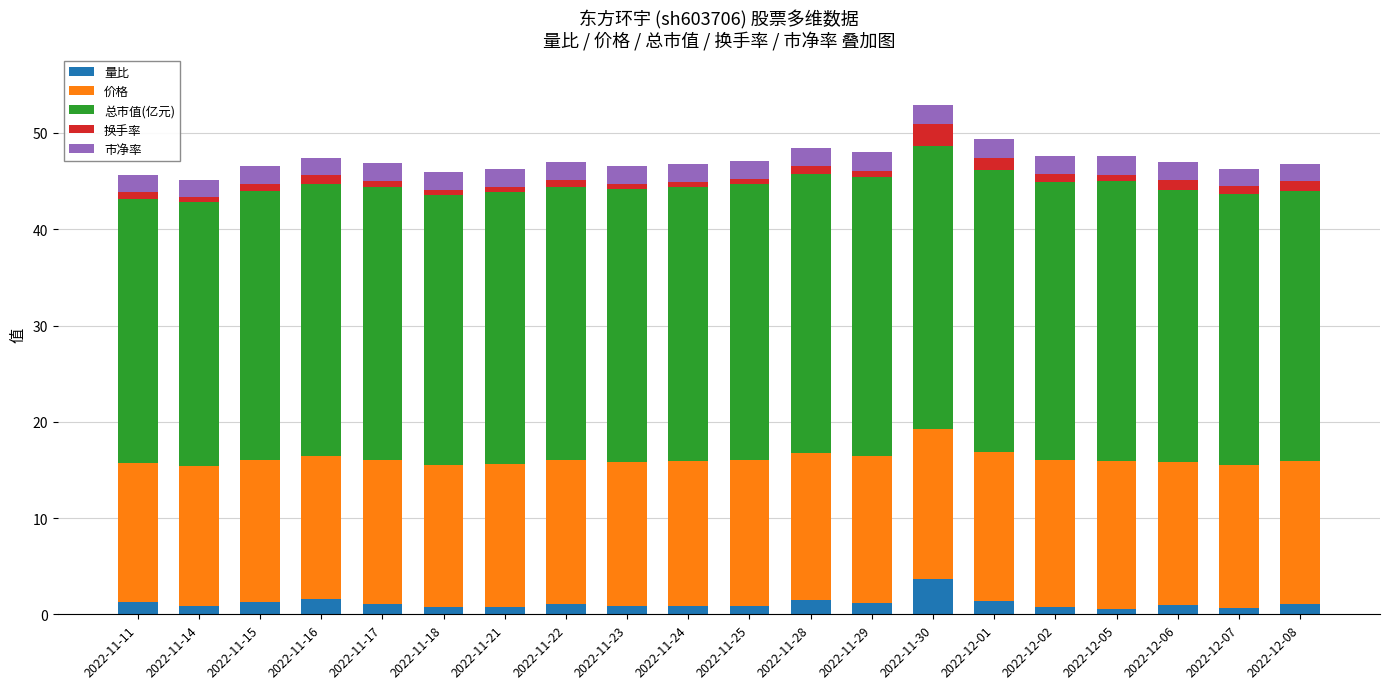

Which category has the highest value in the 量比 series?

2022-11-30